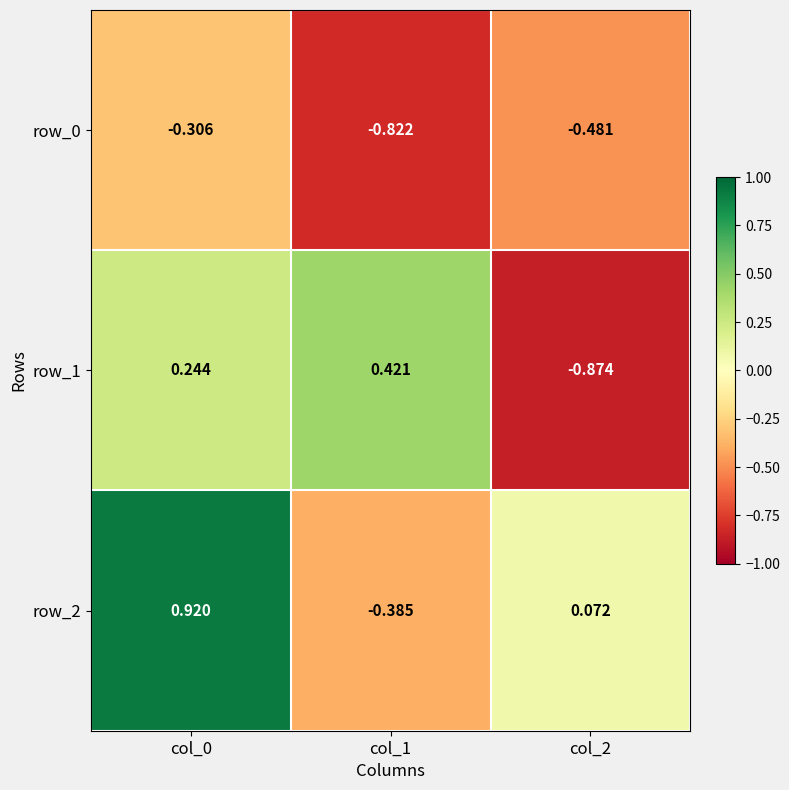

Where is row_0 nearest to the value 0?

col_0